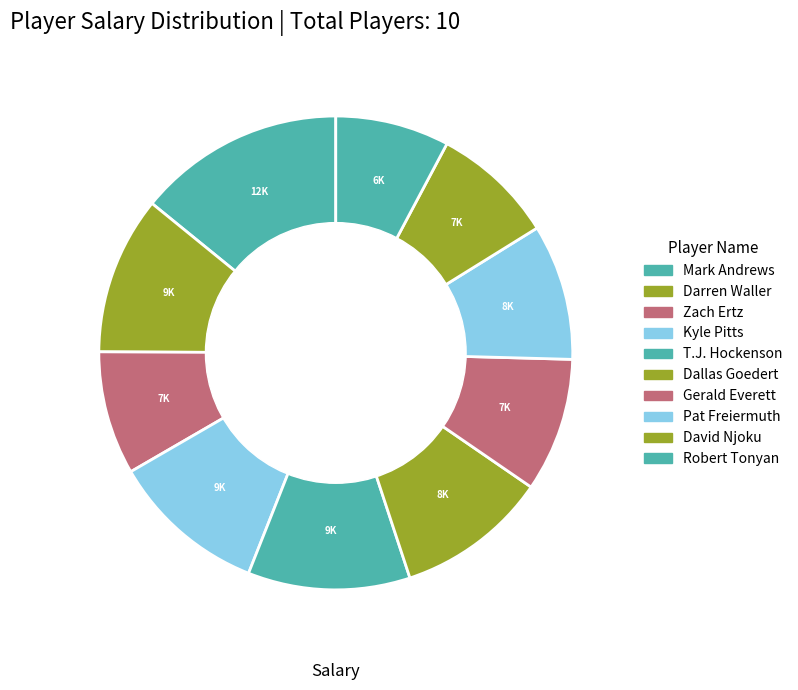

Does any single category account for the majority?

No